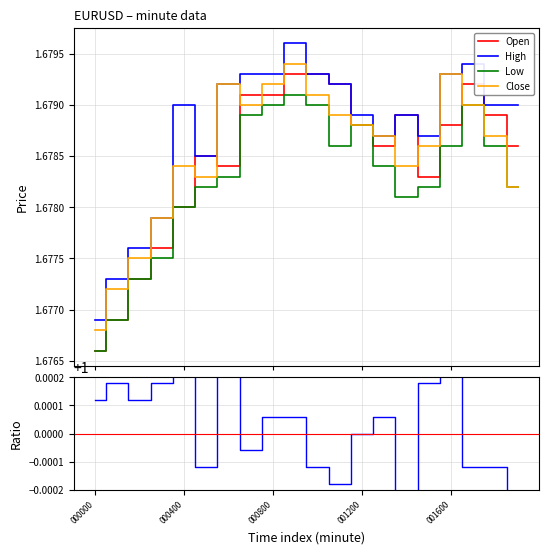

The Low series shows 2.2 at 19. True or false?

False